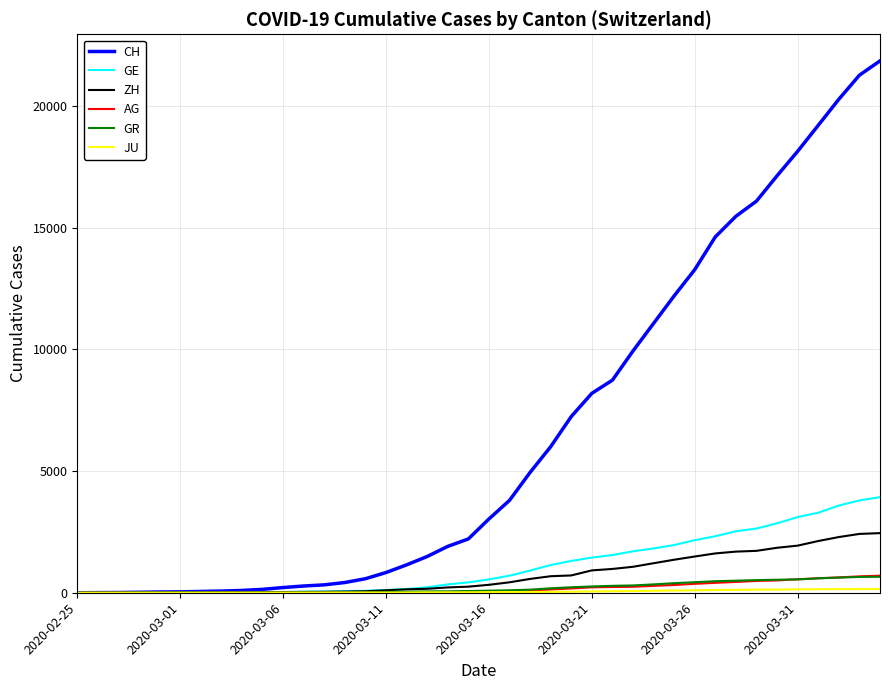

Which series has the widest spread of values?

CH